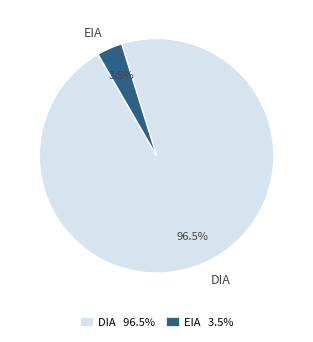

Is DIA the majority of the pie?

Yes